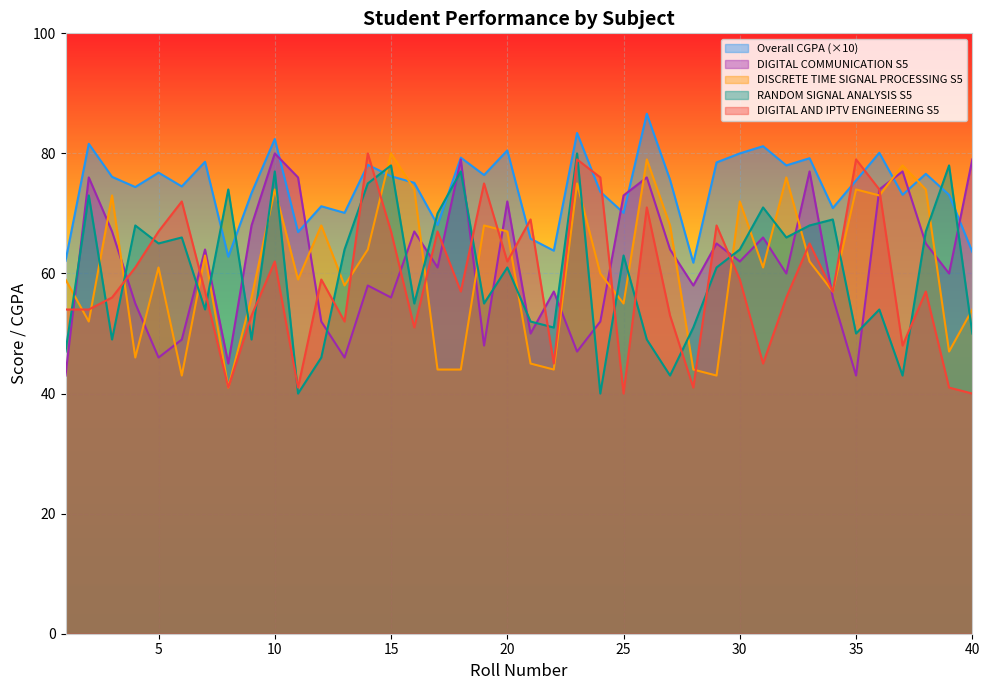

At which label is DIGITAL AND IPTV ENGINEERING S5 closest to 60?

4